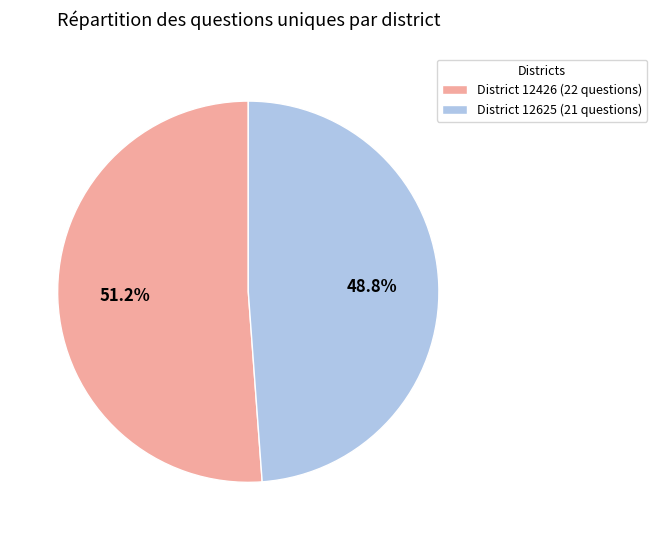

Is there any slice that represents more than half of the pie?

Yes